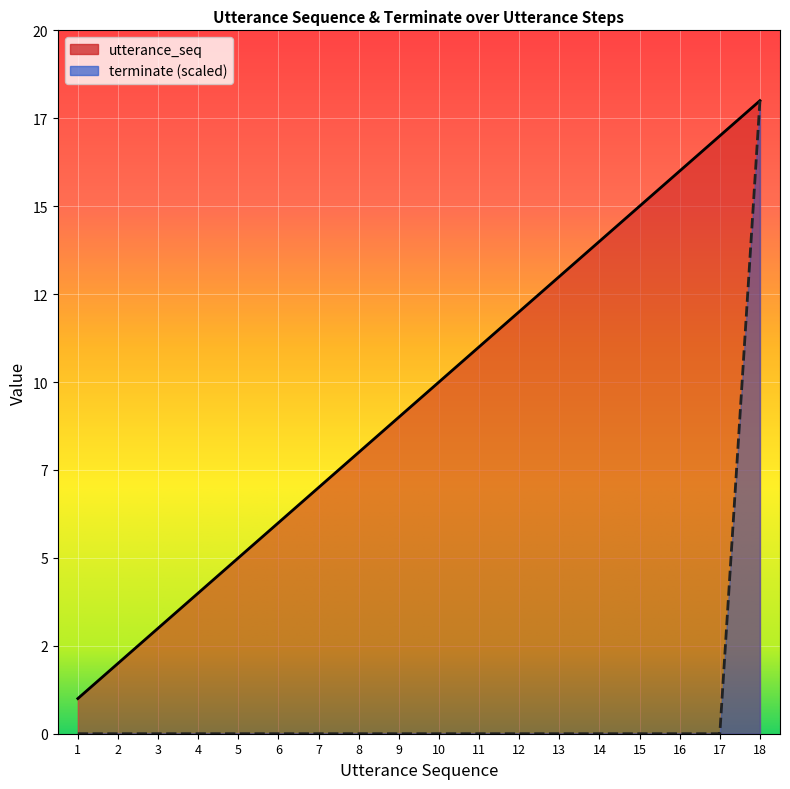

True or false: utterance_seq and terminate cross at least once.

False